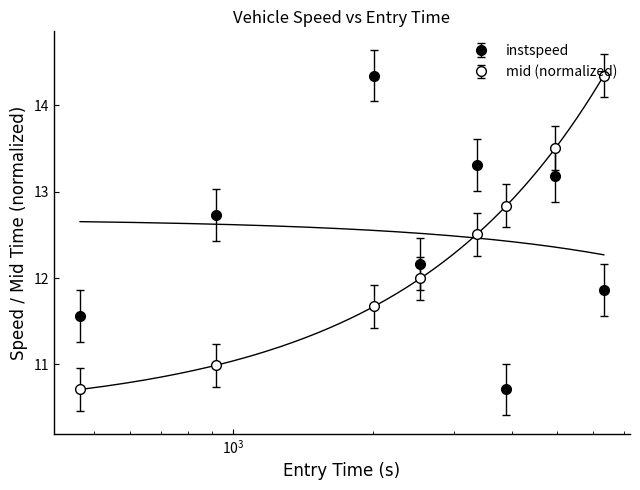

How many data points in instspeed are above 12?

5